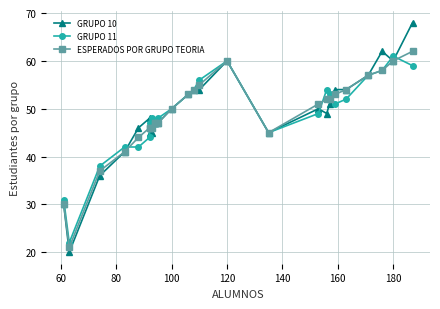

True or false: GRUPO 10 and ESPERADOS POR GRUPO TEORIA cross at least once.

True